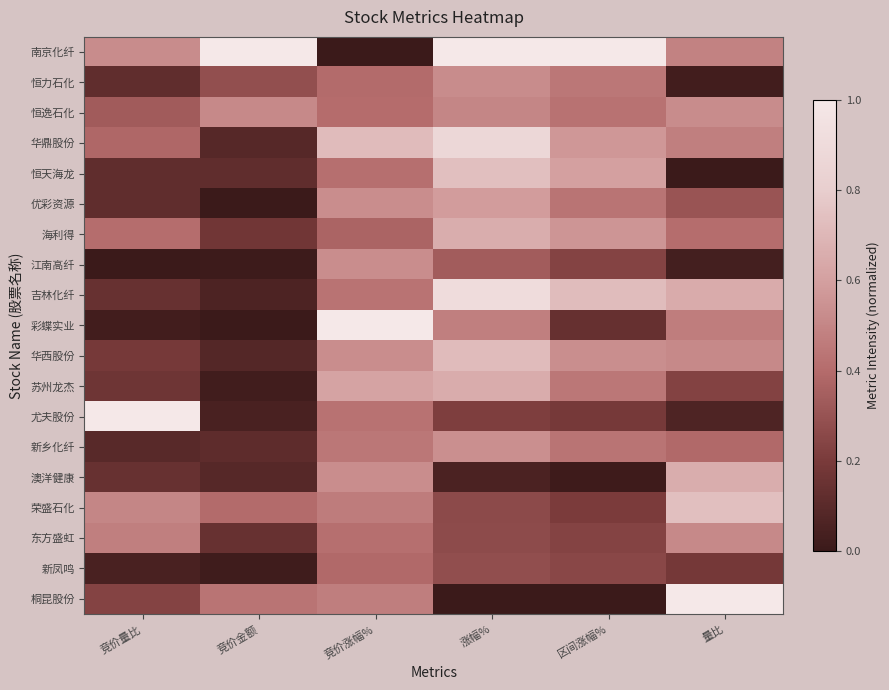

Reading left to right, list all the values displayed in this chart.

南京化纤: 竞价量比=0.5	竞价金额=1.0	竞价涨幅%=0.0	涨幅%=1.0	区间涨幅%=1.0	量比=0.5
恒力石化: 竞价量比=0.1	竞价金额=0.3	竞价涨幅%=0.4	涨幅%=0.5	区间涨幅%=0.4	量比=0.0
恒逸石化: 竞价量比=0.3	竞价金额=0.5	竞价涨幅%=0.4	涨幅%=0.5	区间涨幅%=0.4	量比=0.5
华鼎股份: 竞价量比=0.4	竞价金额=0.1	竞价涨幅%=0.7	涨幅%=0.9	区间涨幅%=0.6	量比=0.5
恒天海龙: 竞价量比=0.1	竞价金额=0.1	竞价涨幅%=0.4	涨幅%=0.7	区间涨幅%=0.6	量比=0.0
优彩资源: 竞价量比=0.1	竞价金额=0.0	竞价涨幅%=0.5	涨幅%=0.6	区间涨幅%=0.4	量比=0.3
海利得: 竞价量比=0.4	竞价金额=0.2	竞价涨幅%=0.4	涨幅%=0.7	区间涨幅%=0.6	量比=0.4
江南高纤: 竞价量比=0.0	竞价金额=0.0	竞价涨幅%=0.5	涨幅%=0.3	区间涨幅%=0.2	量比=0.0
吉林化纤: 竞价量比=0.1	竞价金额=0.1	竞价涨幅%=0.4	涨幅%=0.9	区间涨幅%=0.7	量比=0.6
彩蝶实业: 竞价量比=0.0	竞价金额=0.0	竞价涨幅%=1.0	涨幅%=0.5	区间涨幅%=0.1	量比=0.5
华西股份: 竞价量比=0.2	竞价金额=0.1	竞价涨幅%=0.5	涨幅%=0.7	区间涨幅%=0.5	量比=0.5
苏州龙杰: 竞价量比=0.2	竞价金额=0.0	竞价涨幅%=0.6	涨幅%=0.7	区间涨幅%=0.4	量比=0.2
尤夫股份: 竞价量比=1.0	竞价金额=0.0	竞价涨幅%=0.4	涨幅%=0.2	区间涨幅%=0.2	量比=0.1
新乡化纤: 竞价量比=0.1	竞价金额=0.1	竞价涨幅%=0.4	涨幅%=0.5	区间涨幅%=0.4	量比=0.4
澳洋健康: 竞价量比=0.1	竞价金额=0.1	竞价涨幅%=0.5	涨幅%=0.1	区间涨幅%=0.0	量比=0.7
荣盛石化: 竞价量比=0.5	竞价金额=0.4	竞价涨幅%=0.5	涨幅%=0.3	区间涨幅%=0.2	量比=0.7
东方盛虹: 竞价量比=0.5	竞价金额=0.1	竞价涨幅%=0.4	涨幅%=0.3	区间涨幅%=0.2	量比=0.5
新凤鸣: 竞价量比=0.0	竞价金额=0.0	竞价涨幅%=0.4	涨幅%=0.3	区间涨幅%=0.3	量比=0.2
桐昆股份: 竞价量比=0.2	竞价金额=0.4	竞价涨幅%=0.5	涨幅%=0.0	区间涨幅%=0.0	量比=1.0